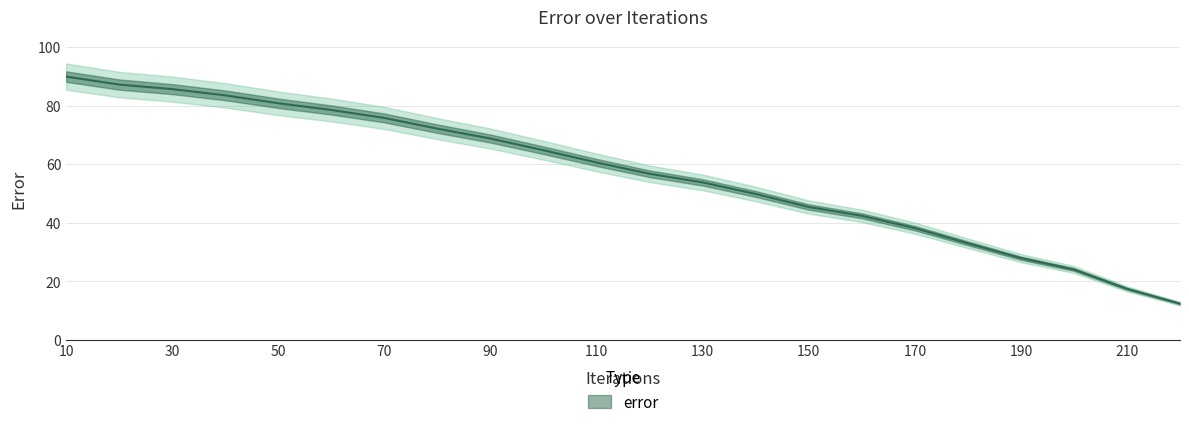

Reading left to right, transcribe all the data shown in this chart.

89.9	87.2	85.6	83.5	80.8	78.5	75.8	72.1	68.7	64.7	60.6	56.7	53.8	49.8	45.4	42.4	38.1	33.0	27.9	24.0	17.4	12.4